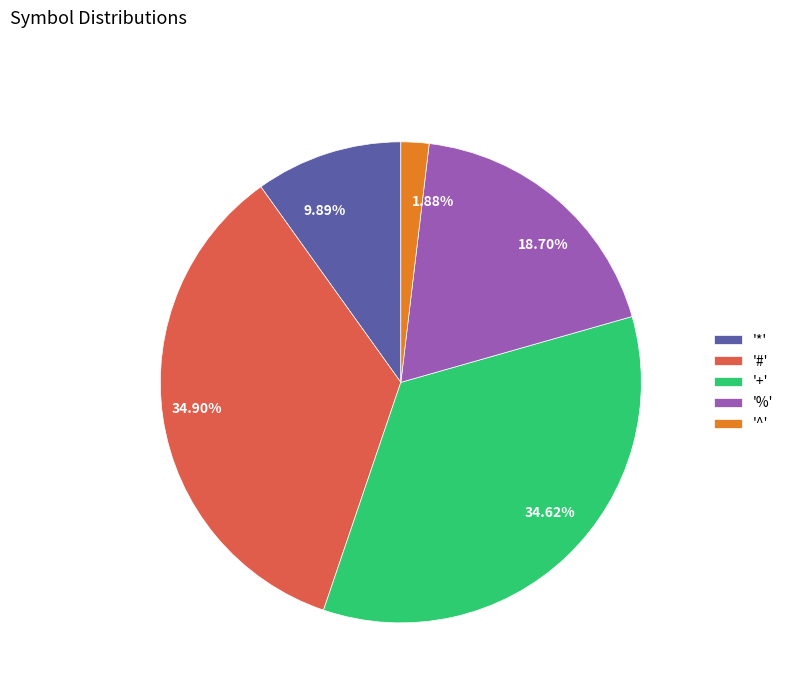

Is there any slice that represents more than half of the pie?

No